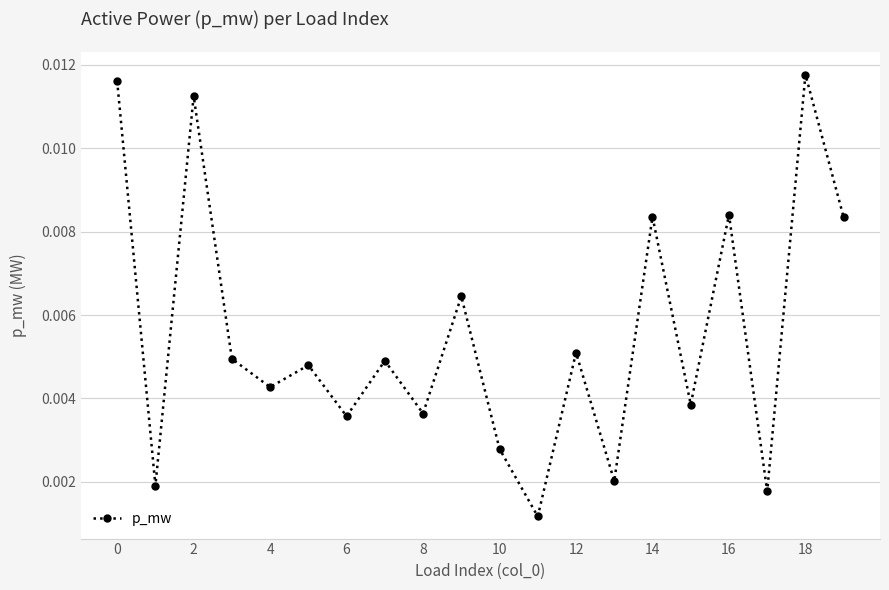

How many values are between 0 and 1?

20